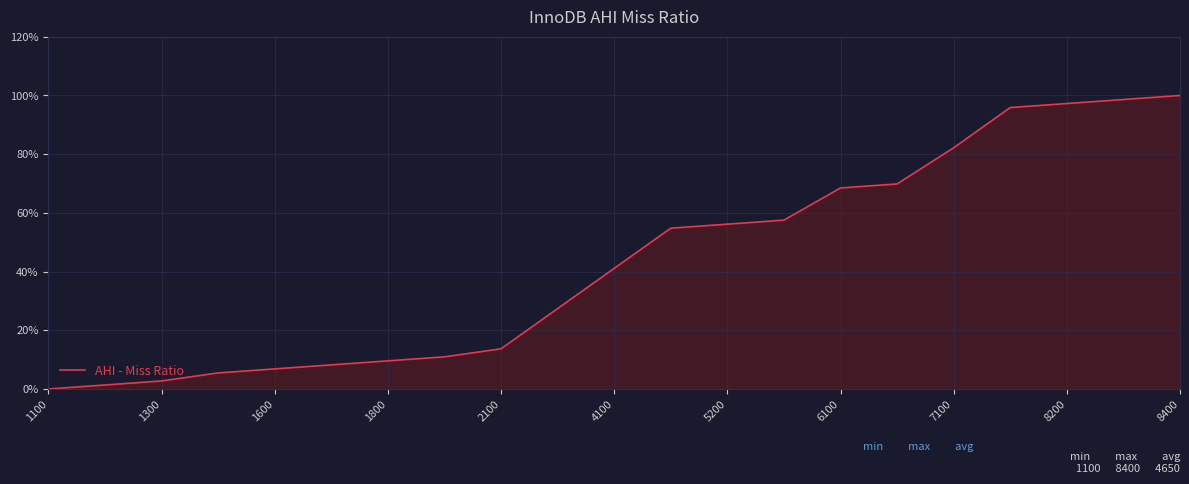

What is the greatest value displayed?

100.0